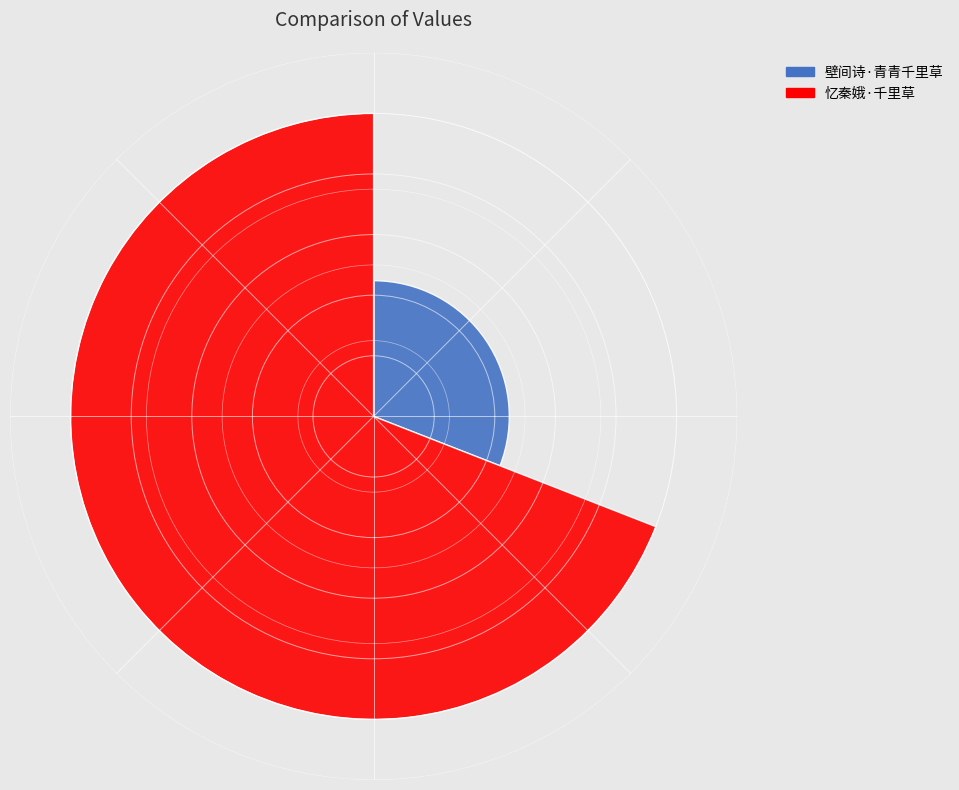

Do 壁间诗·青青千里草 and 忆秦娥·千里草 together represent more than half of the pie?

Yes